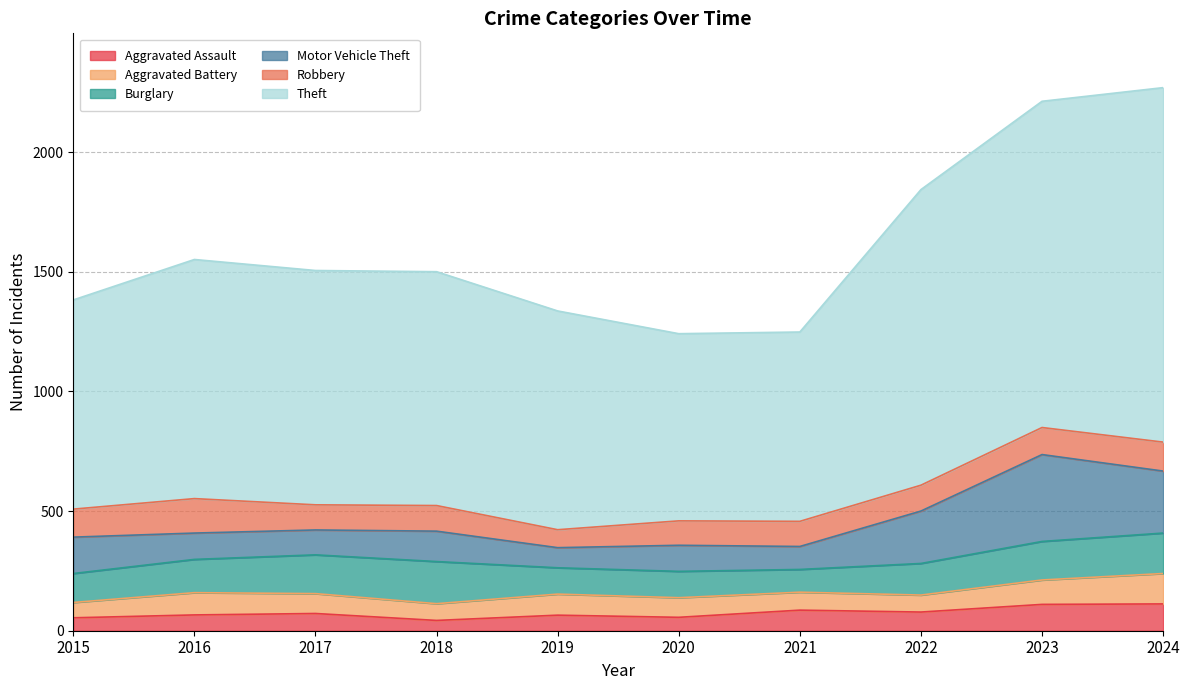

How many data points does each series have?

10